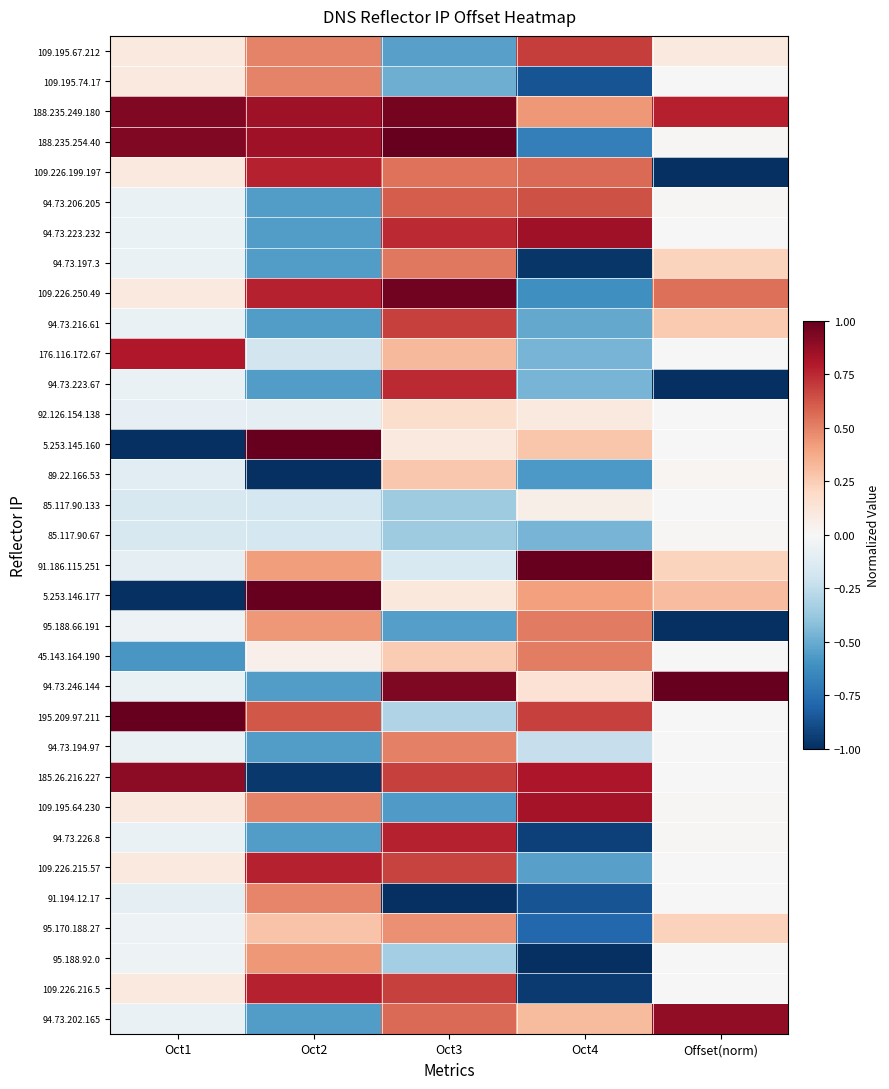

At Oct3, list the series in order from largest to smallest.

188.235.254.40, 109.226.250.49, 188.235.249.180, 94.73.246.144, 94.73.226.8, 94.73.223.232, 94.73.223.67, 94.73.216.61, 185.26.216.227, 109.226.216.5, 109.226.215.57, 94.73.206.205, 94.73.202.165, 109.226.199.197, 94.73.197.3, 94.73.194.97, 95.170.188.27, 176.116.172.67, 89.22.166.53, 45.143.164.190, 92.126.154.138, 5.253.146.177, 5.253.145.160, 91.186.115.251, 195.209.97.211, 95.188.92.0, 85.117.90.133, 85.117.90.67, 109.195.74.17, 109.195.67.212, 95.188.66.191, 109.195.64.230, 91.194.12.17